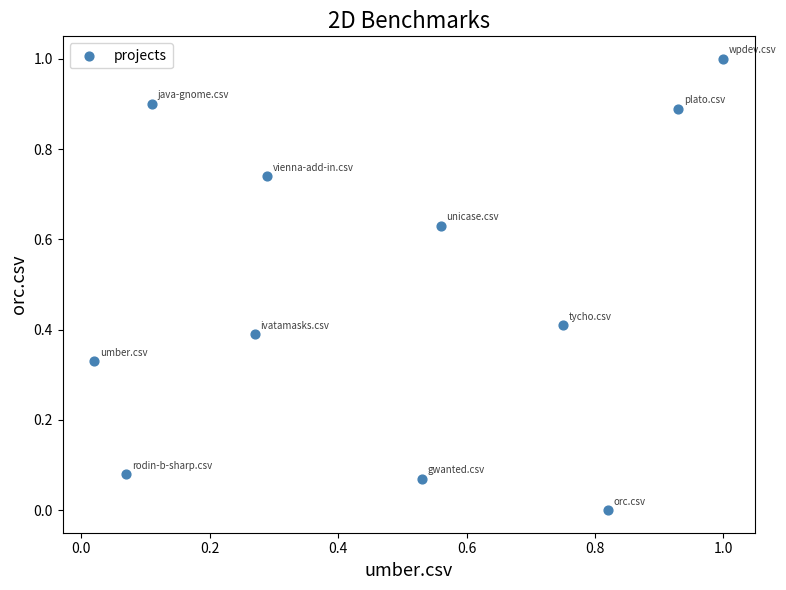

What is the average X value?

0.5